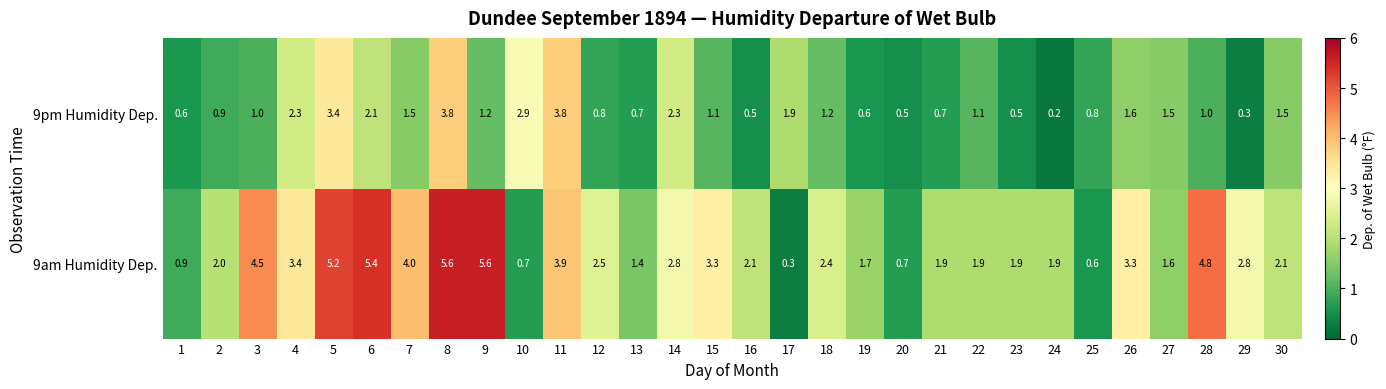

How many data points in 9am Humidity Dep. are less than 2?

12